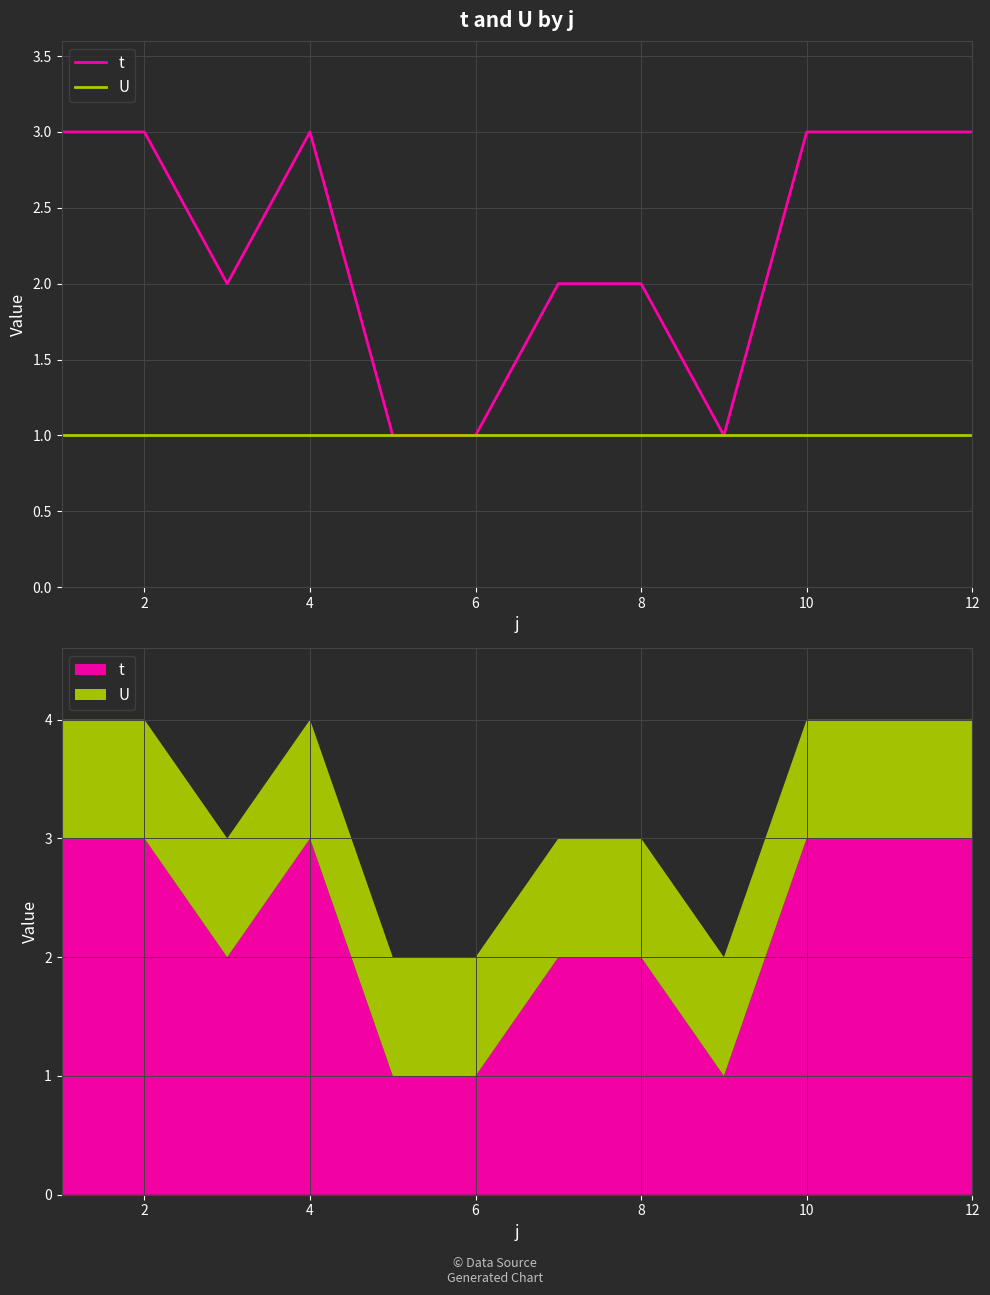

True or false: U and t cross at least once.

False